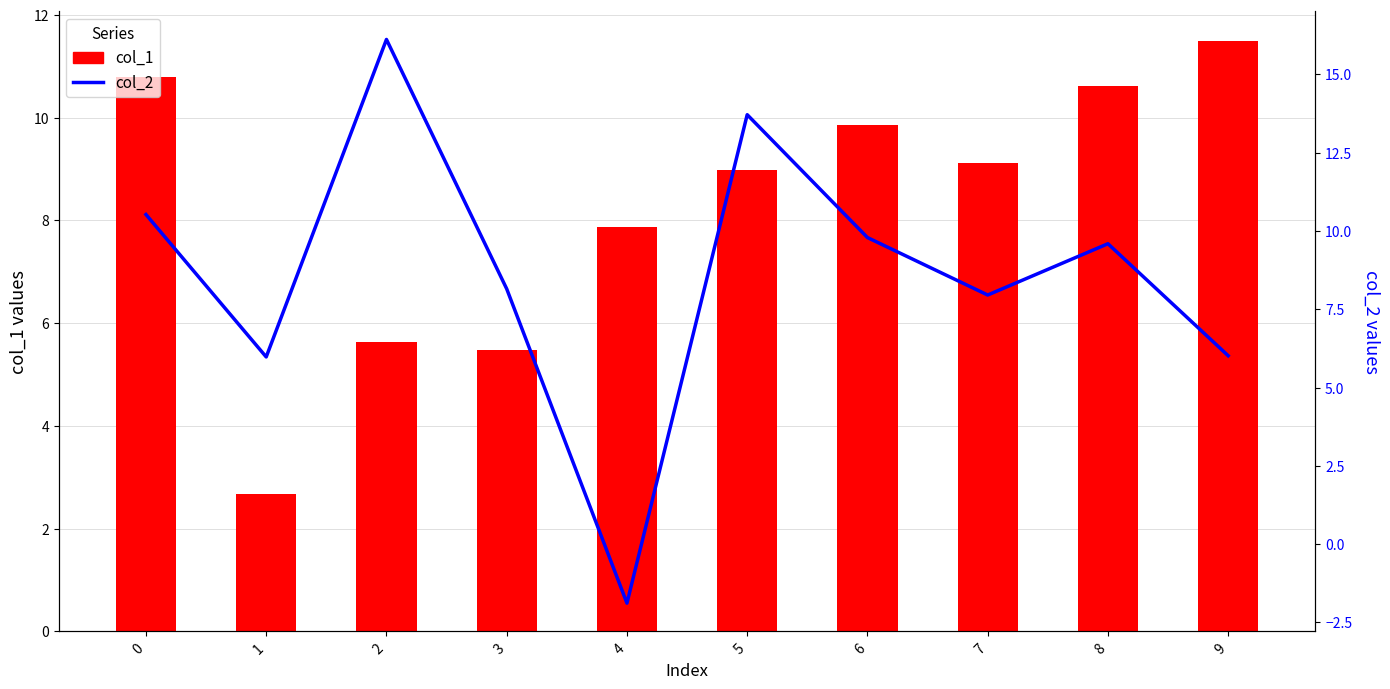

List the series in order of their peak value, highest first.

col_2, col_1